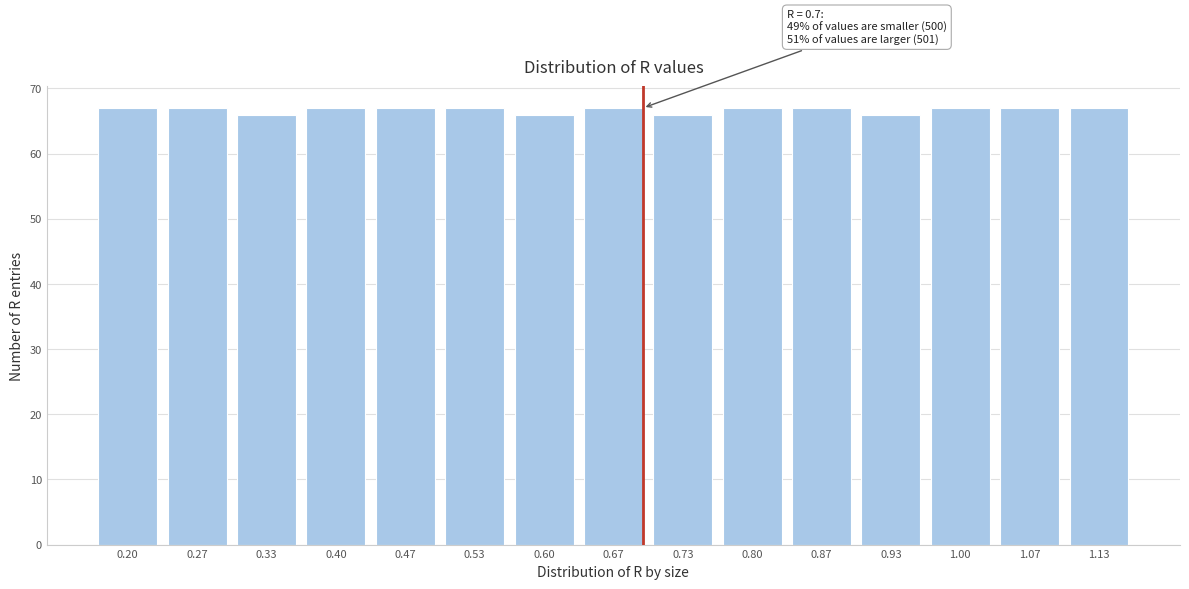

Reading left to right, list all the values displayed in this chart.

67	67	66	67	67	67	66	67	66	67	67	66	67	67	67